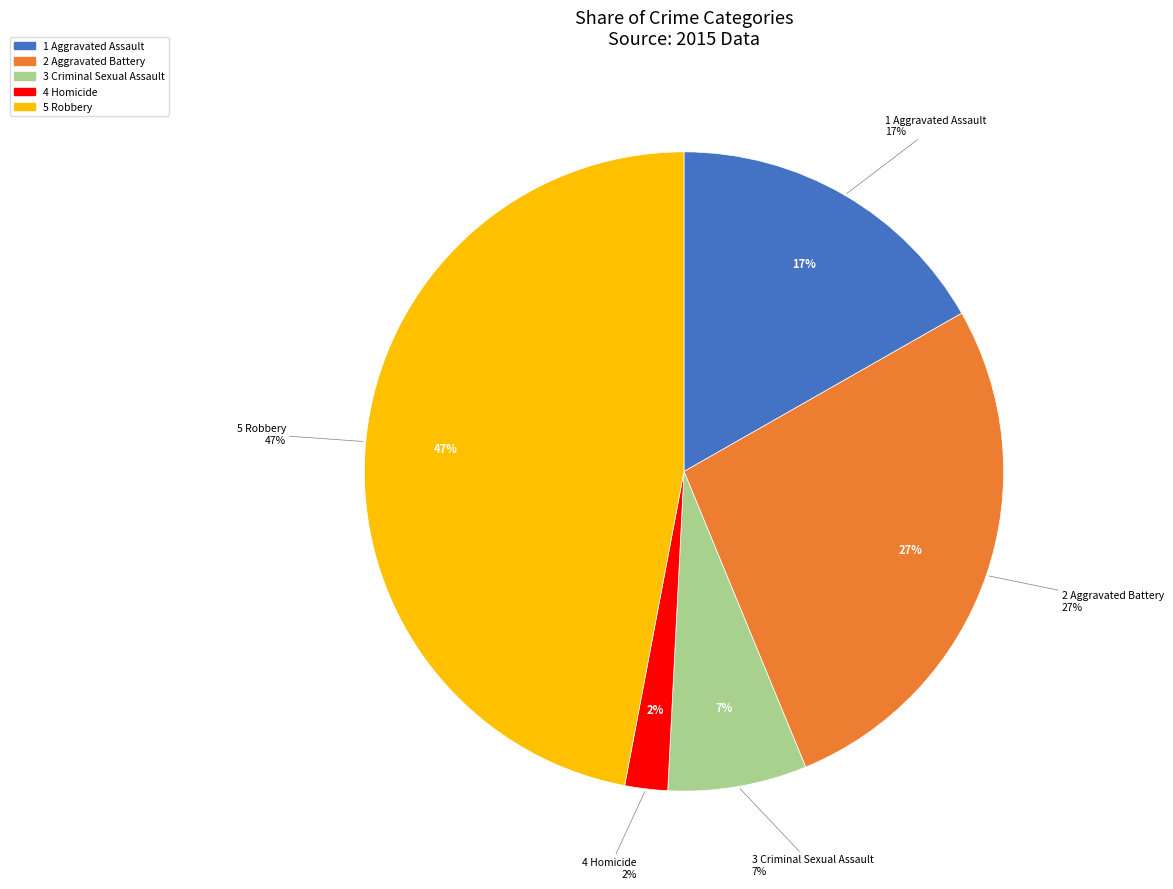

How many segments does this pie chart have?

5